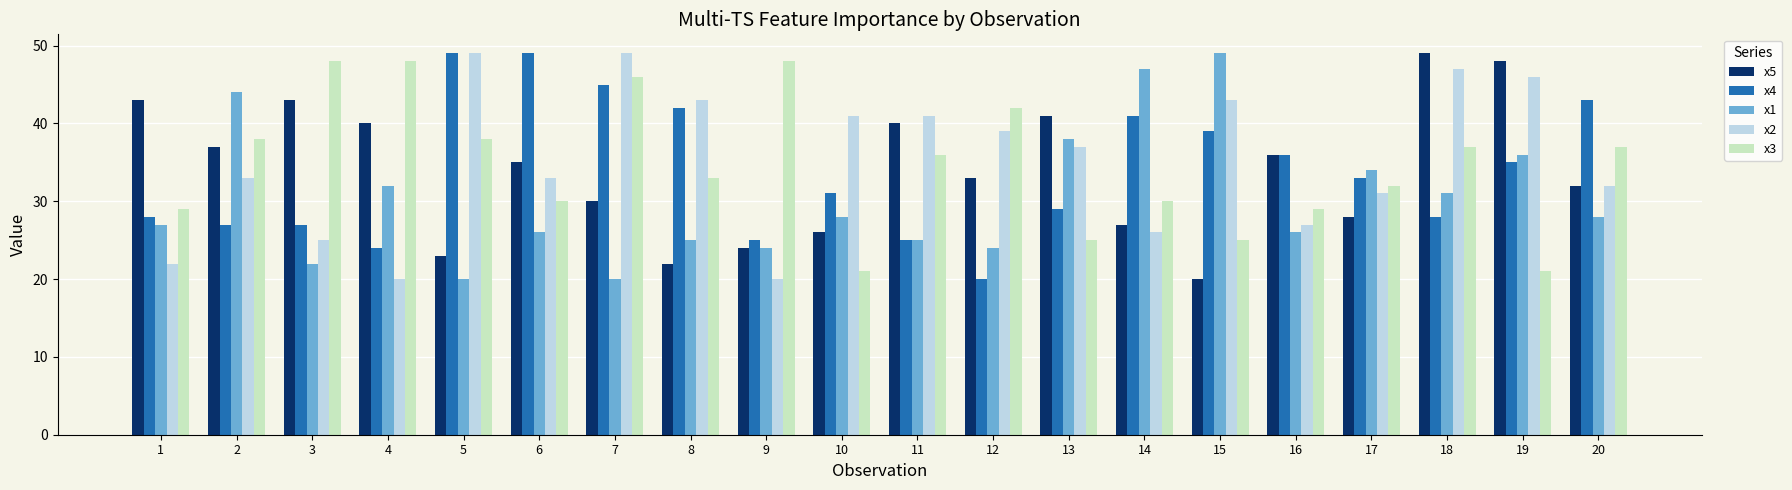

True or false: x1 has a value of 24 at 9.

True